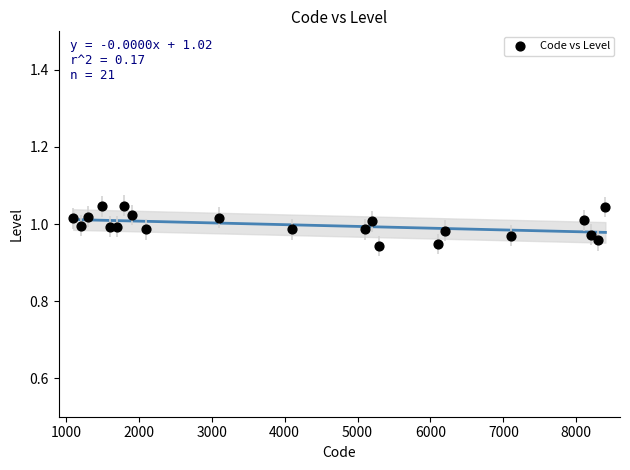

What is the range of X values (max minus min)?

7300.0